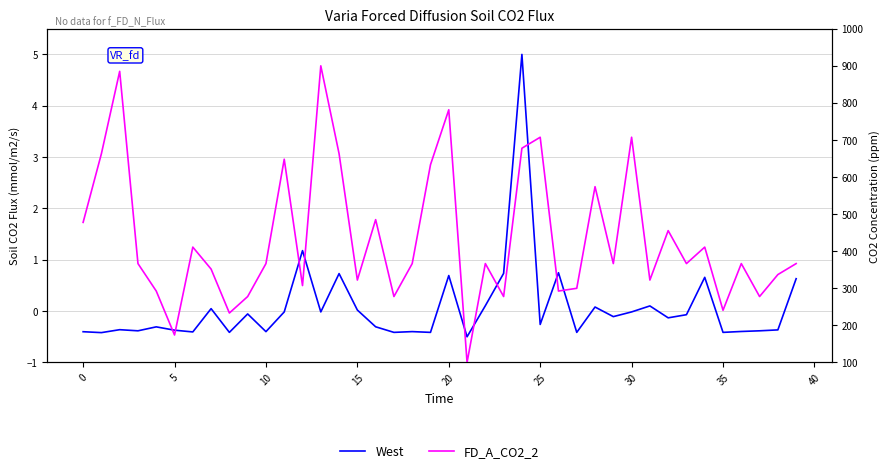

List the series in order of their overall mean, lowest first.

West, FD_A_CO2_2